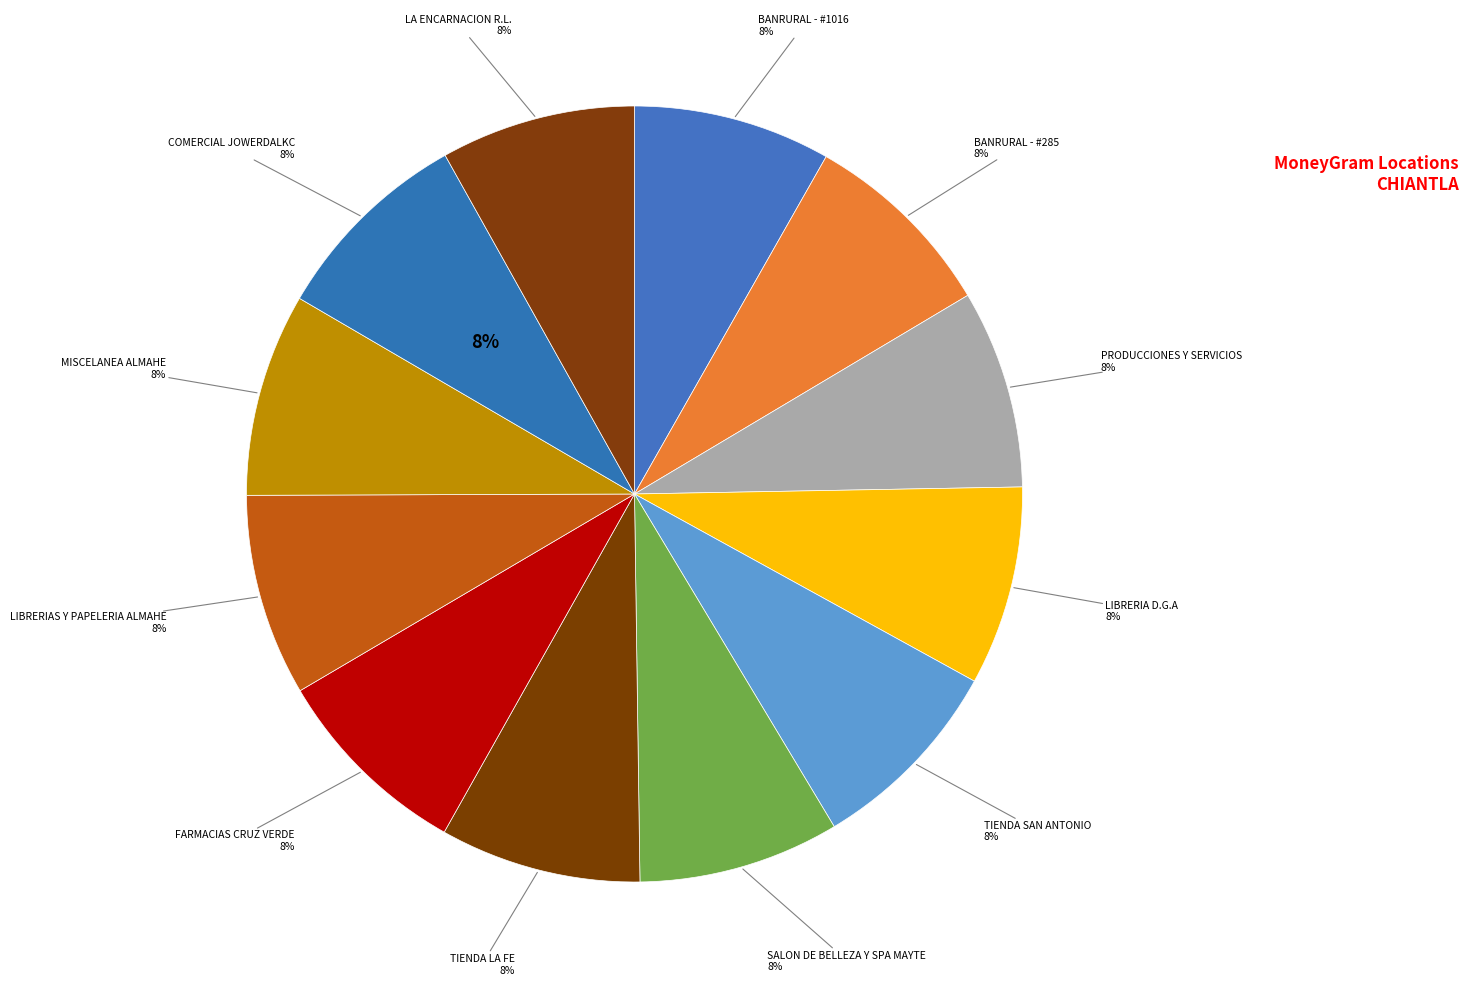

To the nearest percent, what portion does LA ENCARNACION R.L. represent?

8%